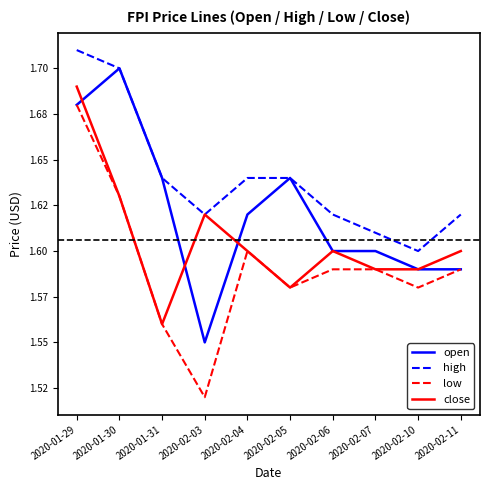

What is the smallest value displayed?

1.5